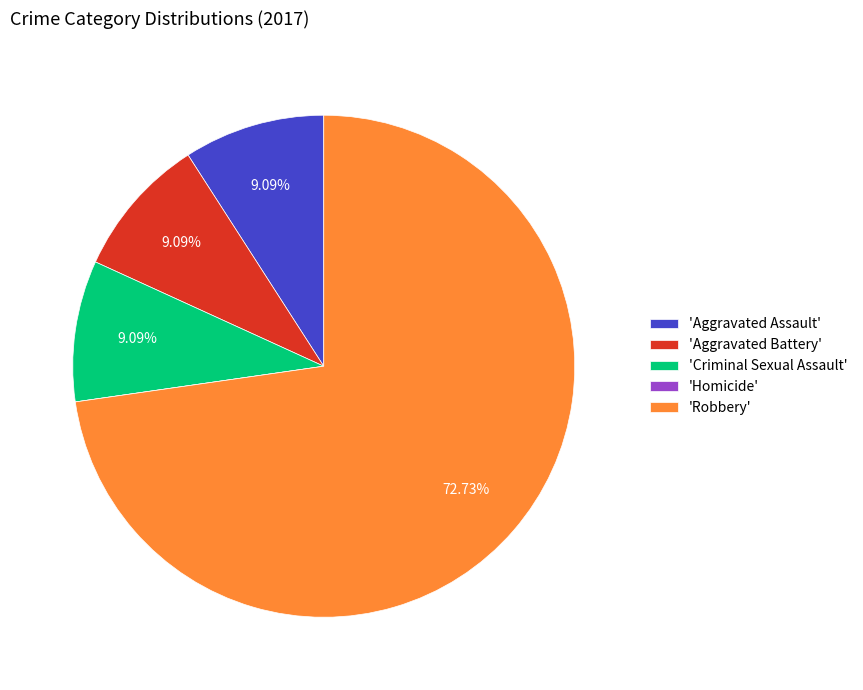

Combined, do 'Aggravated Assault' and 'Criminal Sexual Assault' account for over 50%?

No